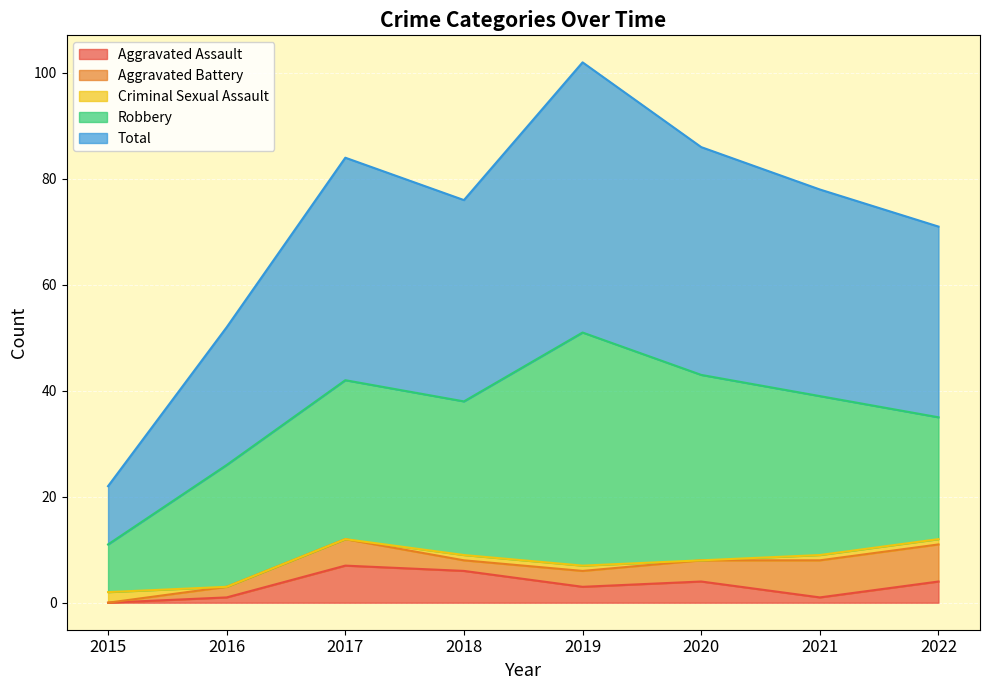

Which category has the lowest value in the Aggravated Battery series?

2015